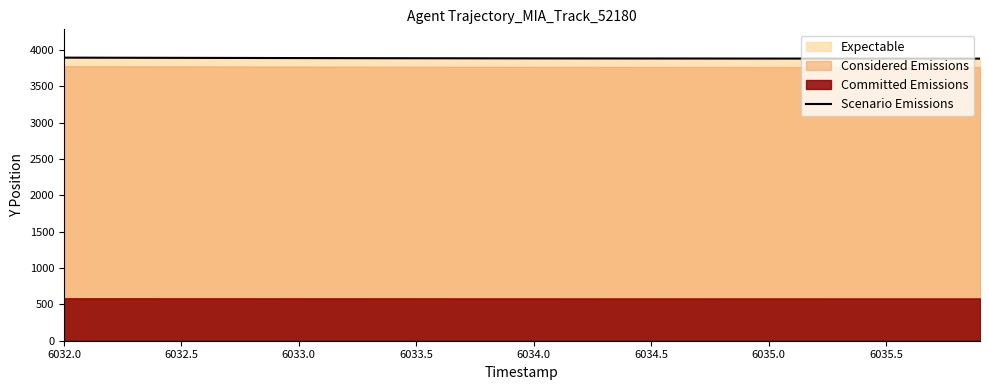

What is the average value?

3886.1